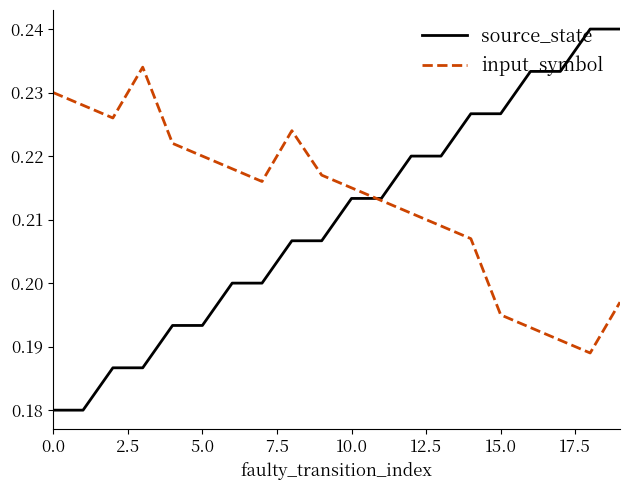

Which series has the widest spread of values?

source_state